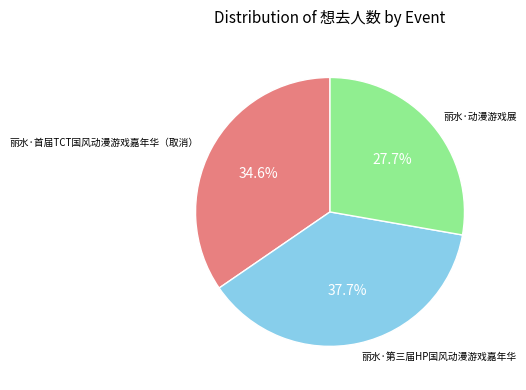

Does any single category account for the majority?

No